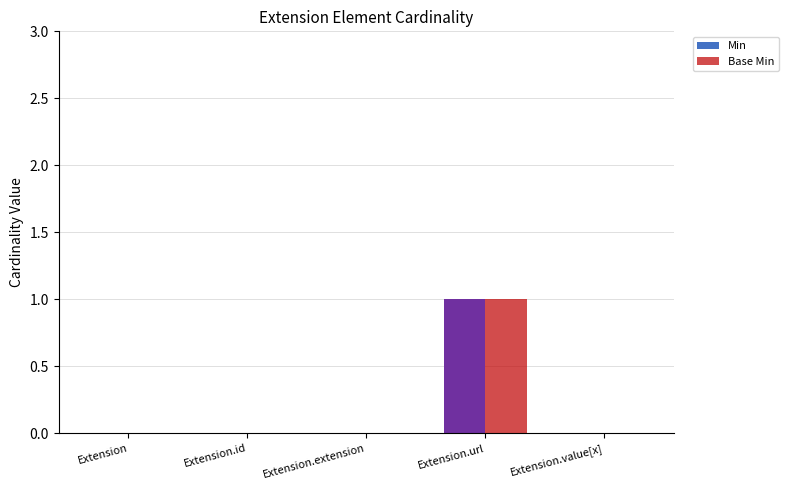

At which label does Min reach its peak?

Extension.url